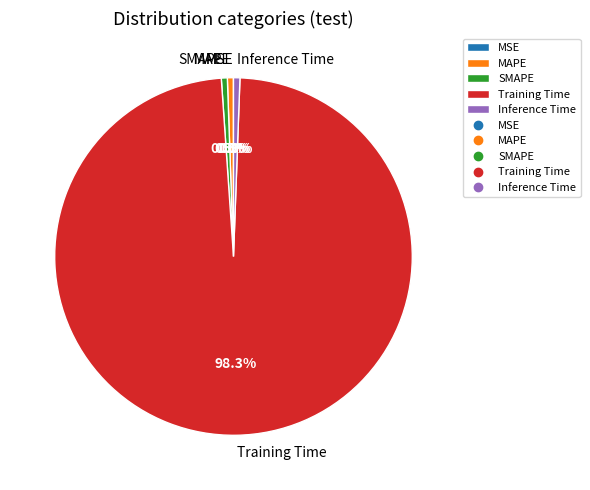

What is the largest slice in the pie chart?

Training Time